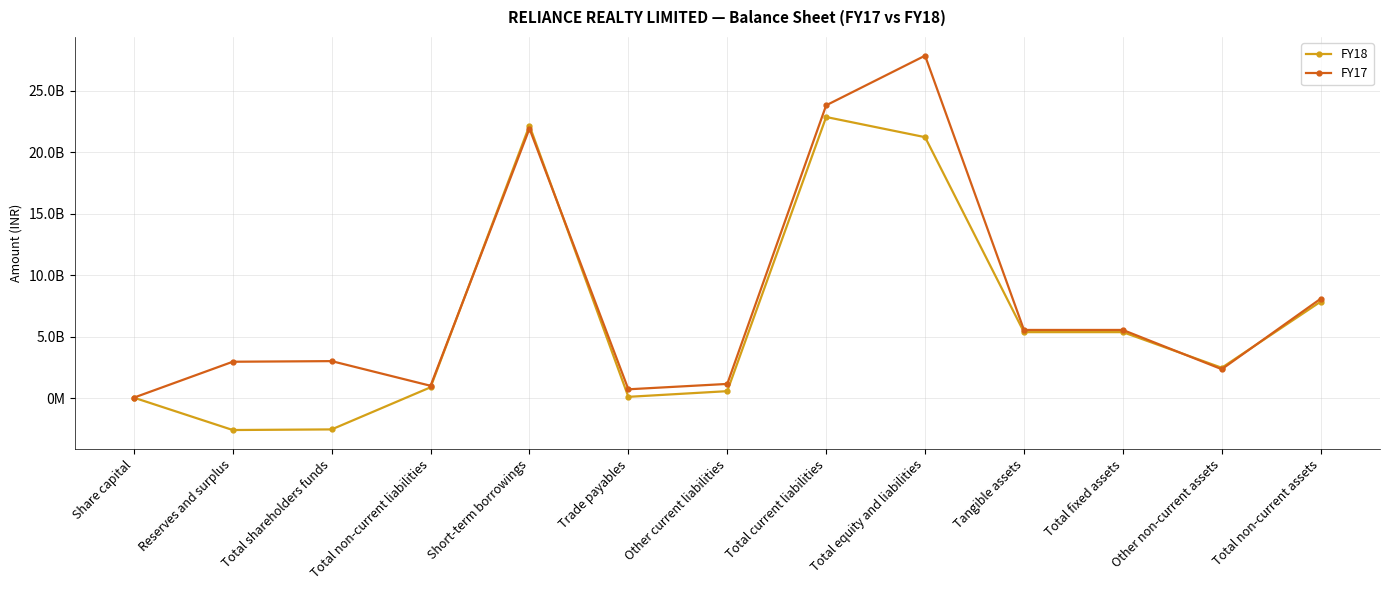

Reading left to right, extract all data points from this chart.

FY18: 50000000	-2581017263	-2531017263	892874846	22164972350	116273519	577554464	22858965137	21220822720	5374221501	5374221501	2478187277	7852408778
FY17: 50000000	2968714842	3018714842	1015348778	21914907527	729082850	1165557563	23810063807	27844127427	5552432885	5552432885	2362605692	8089921977